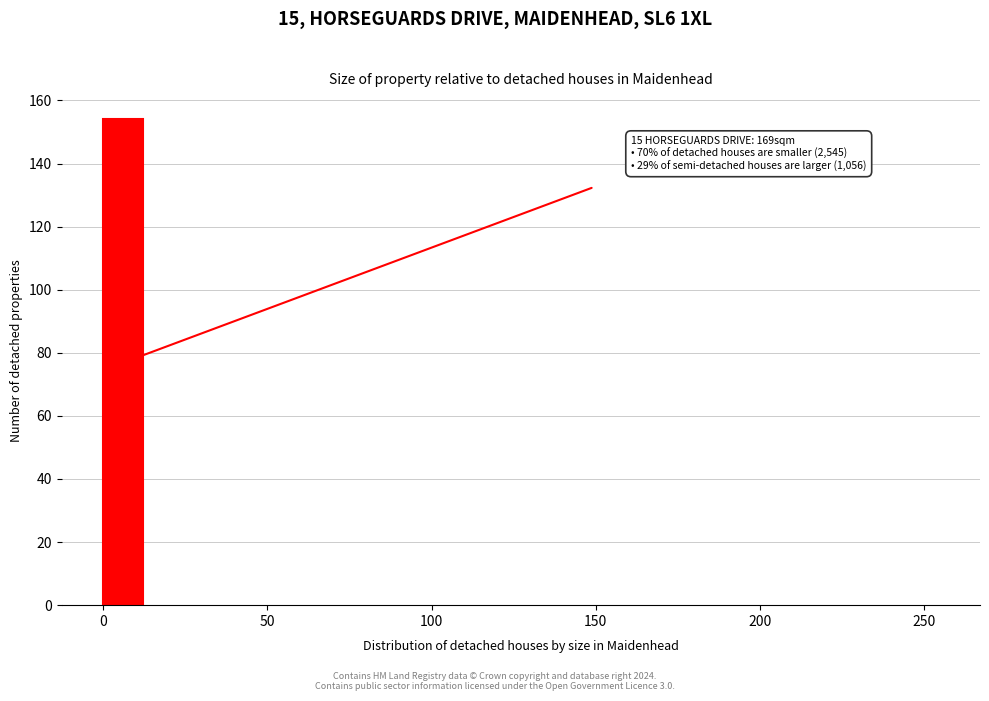

Read against the x-axis, roughly where is the centre of the tallest bar?

5